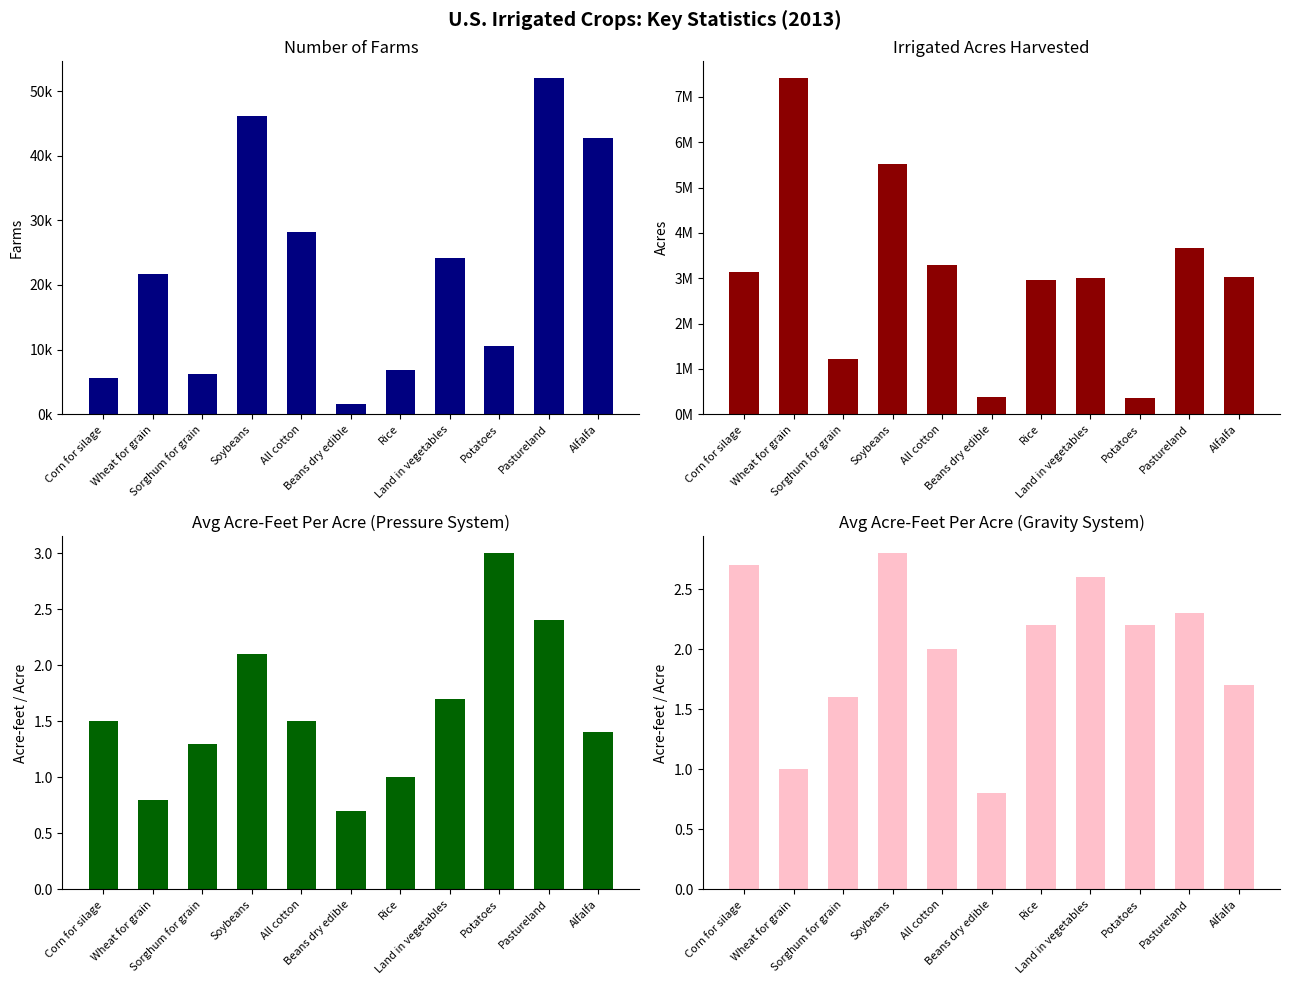

The Irrigated acres harvested series shows 358985.0 at Potatoes. True or false?

True